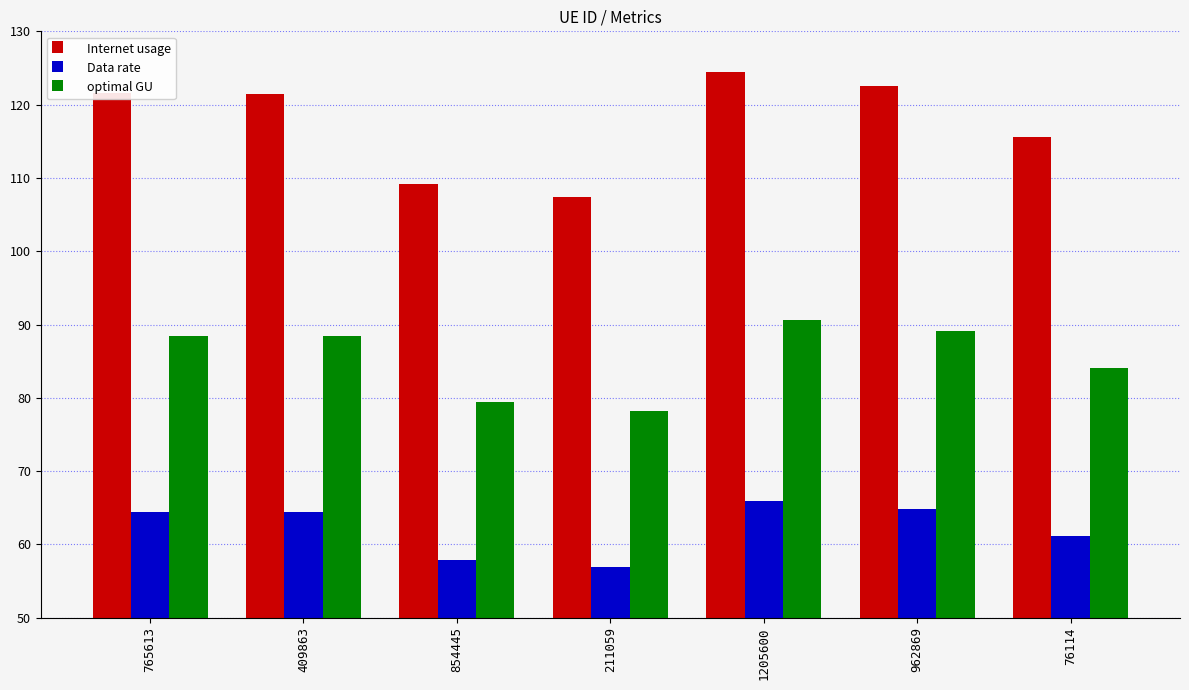

What is the difference between the Data rate values at 211059 and 962869?

8.0